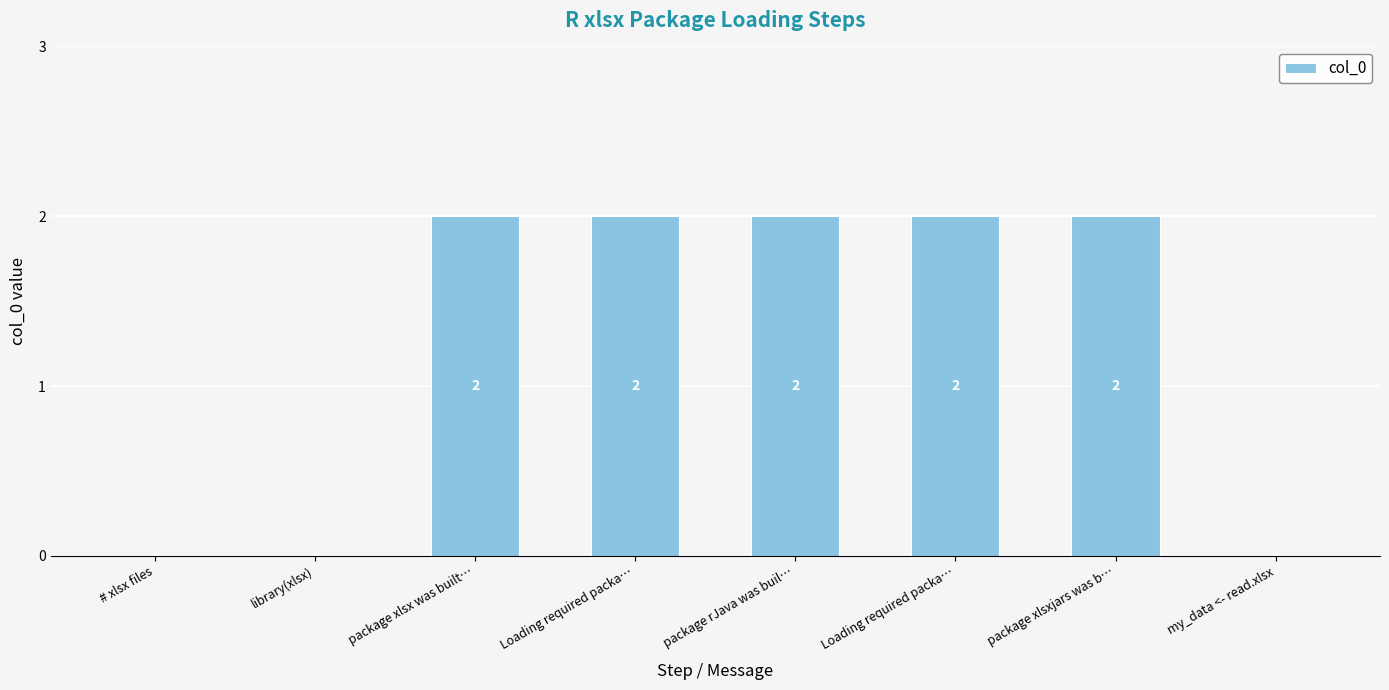

Reading left to right, transcribe all the data shown in this chart.

# xlsx files=0	library(xlsx)=0	package xlsx was built…=2	Loading required packa…=2	package rJava was buil…=2	Loading required packa…=2	package xlsxjars was b…=2	my_data <- read.xlsx=0